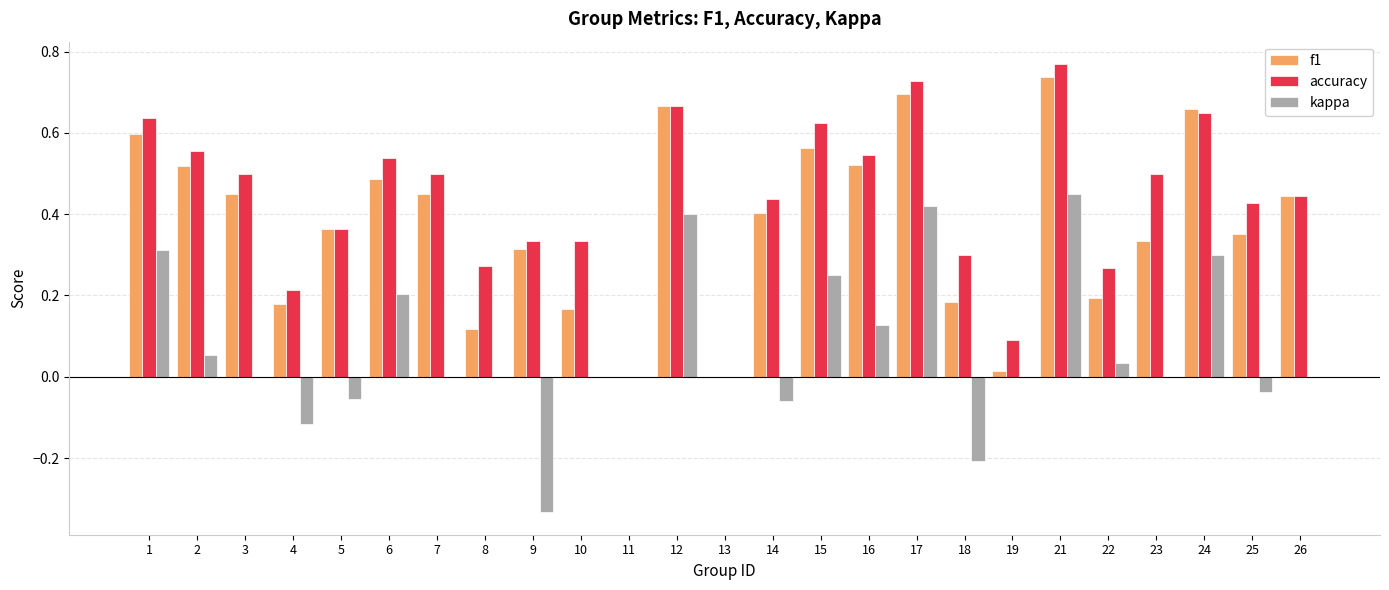

The value of f1 at 15 is 0.8. True or false?

False